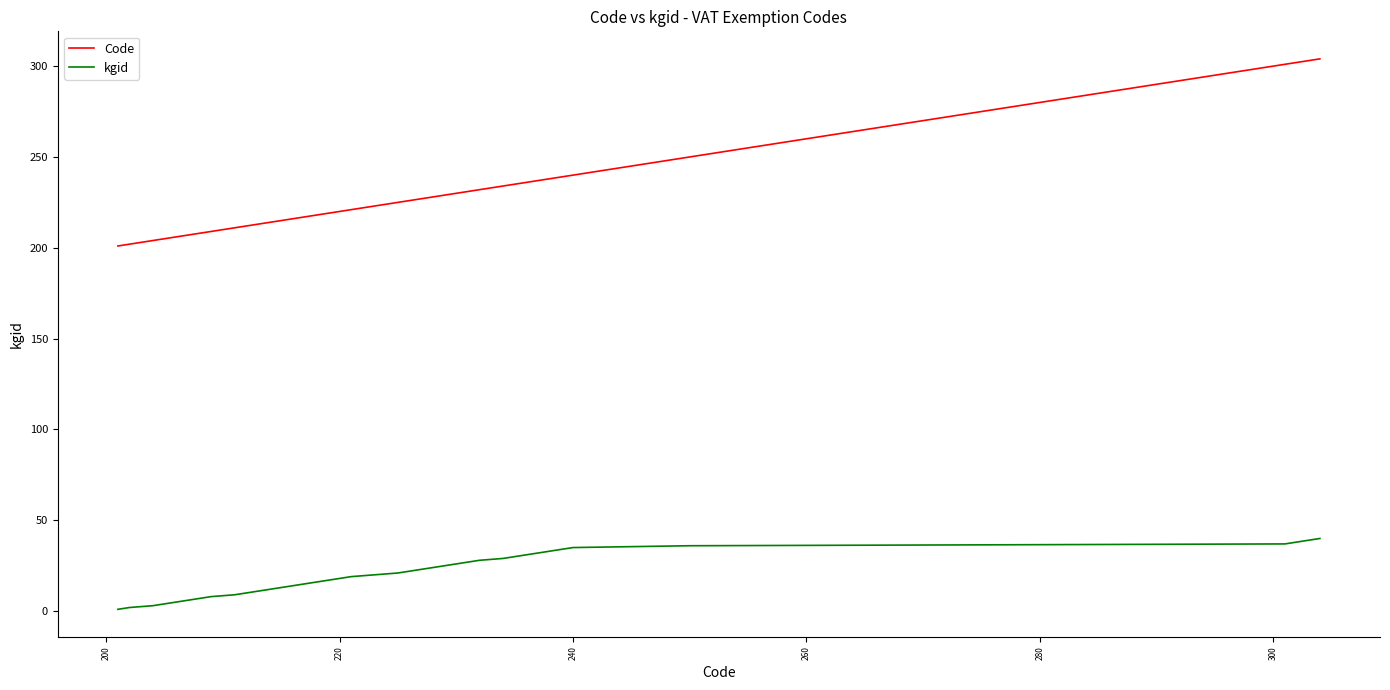

Which series has the largest total across all categories?

Code